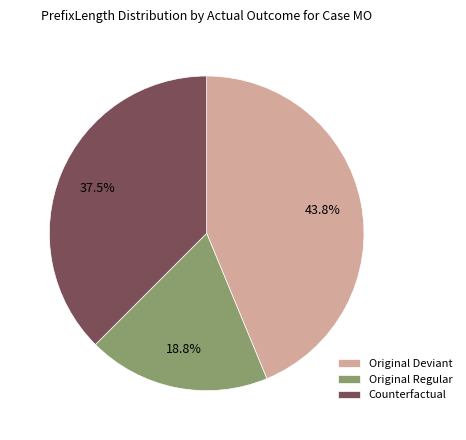

Which has a higher value, Original Deviant or Counterfactual?

Original Deviant